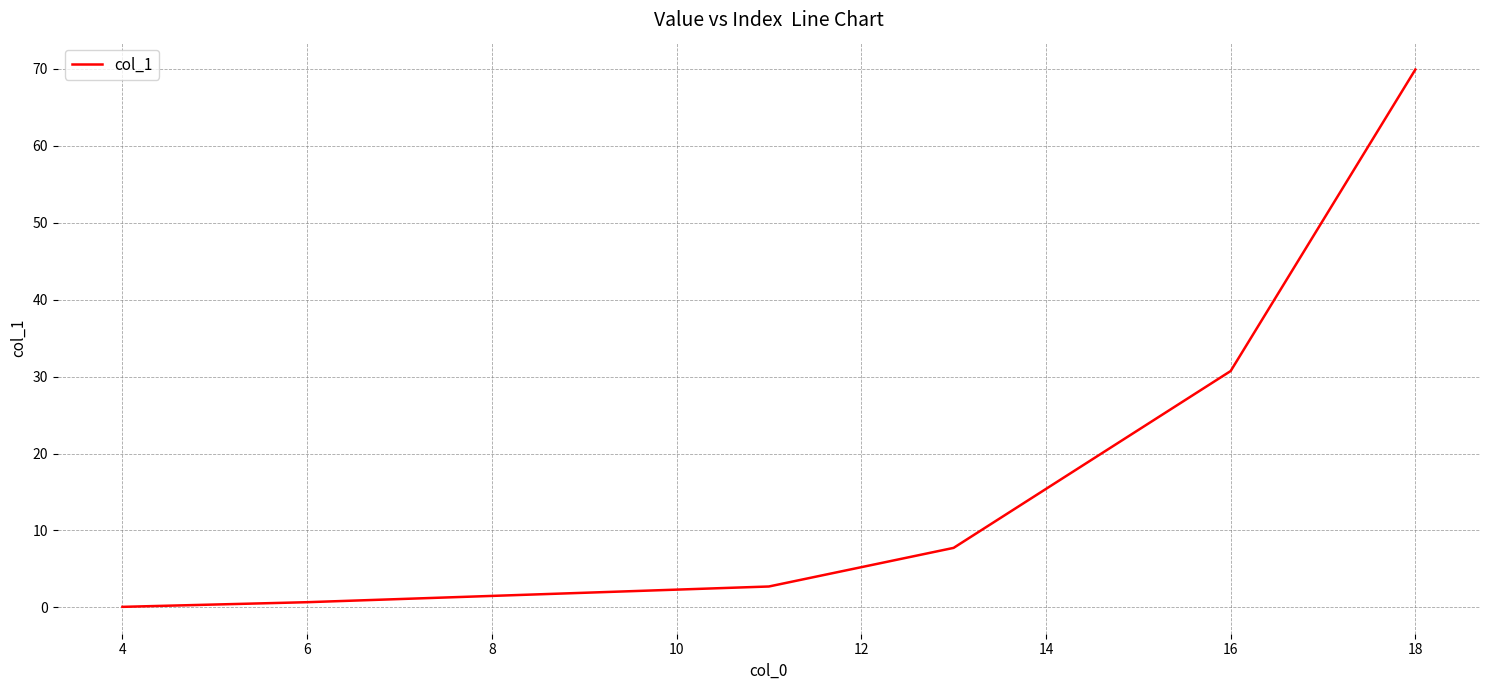

What is the sum of all values?

111.8